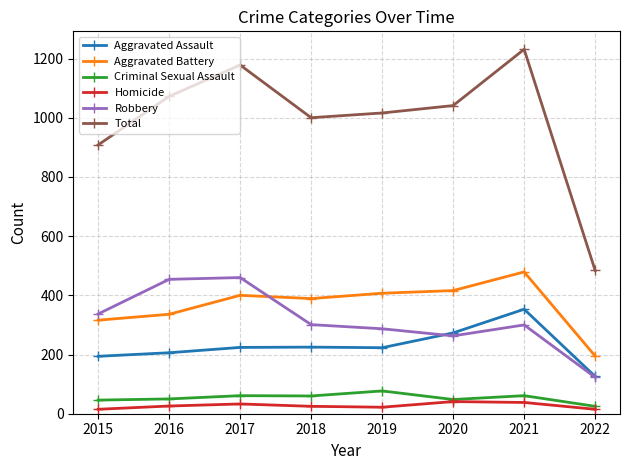

What is the average value of the Robbery series?

316